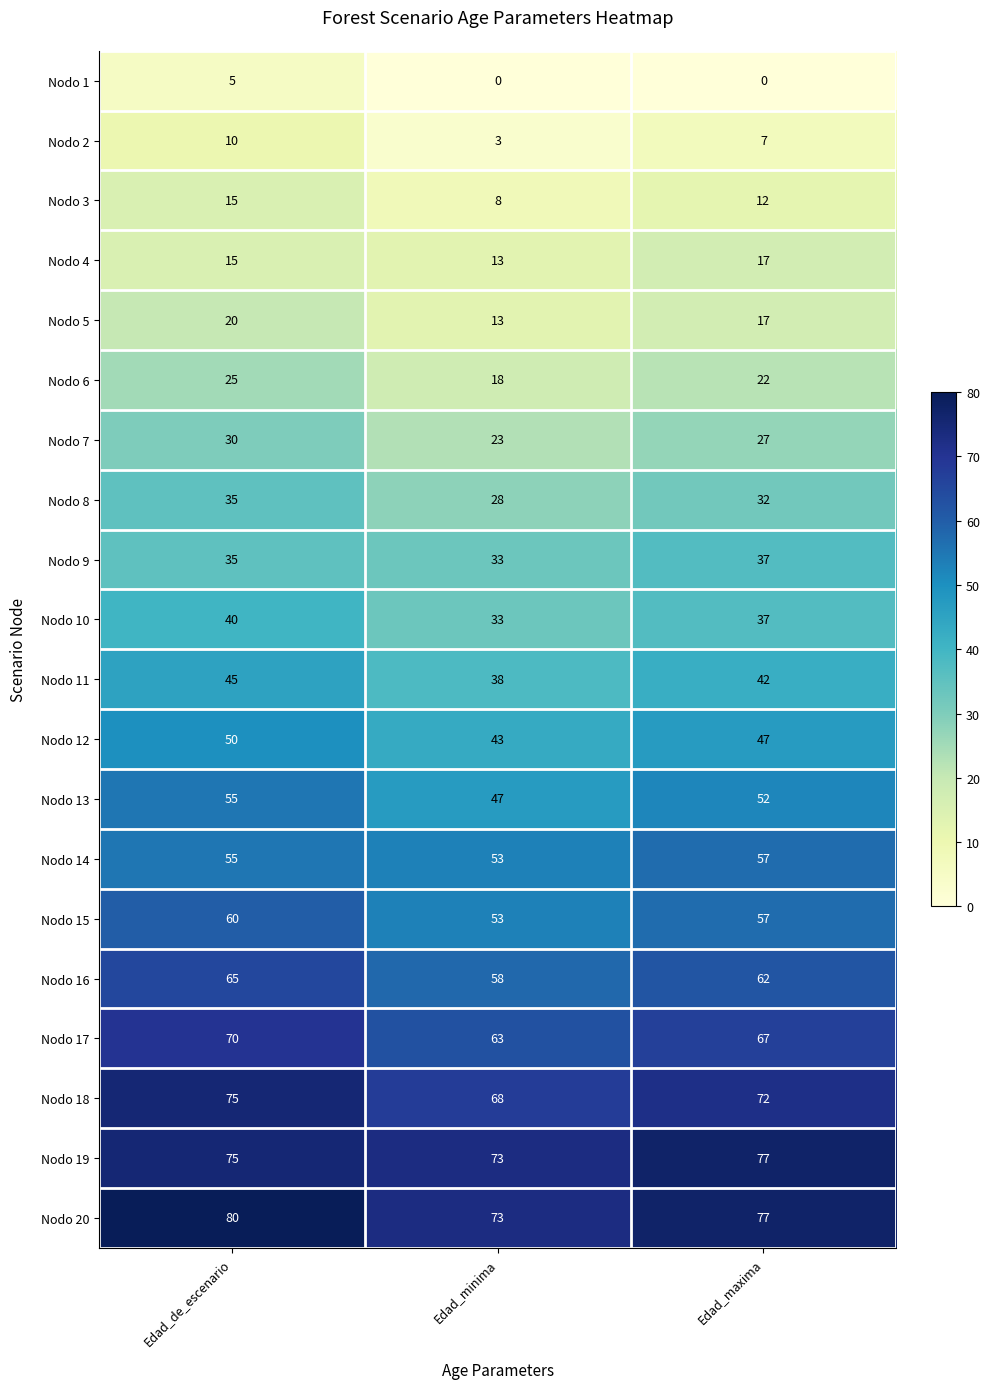

Which series has the largest total across all categories?

Nodo 20